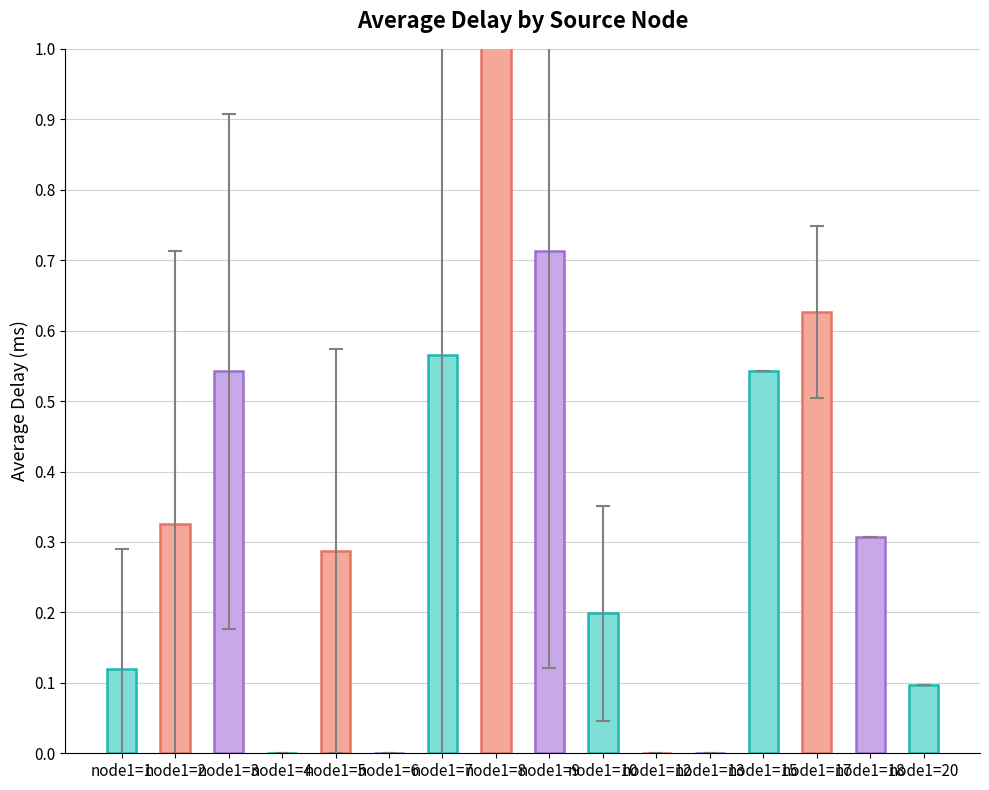

Is it true that the value at node1=2 is 0.5?

False